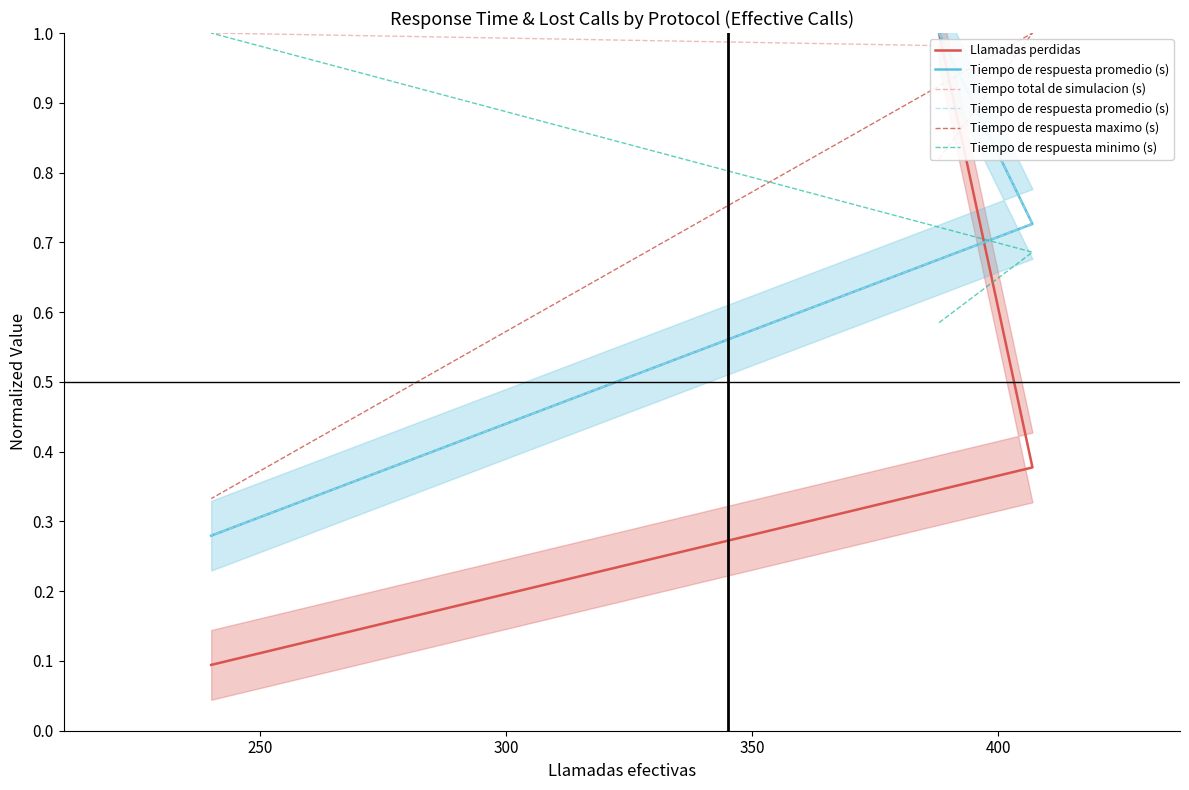

What is the total value across all series at 250?

3.8